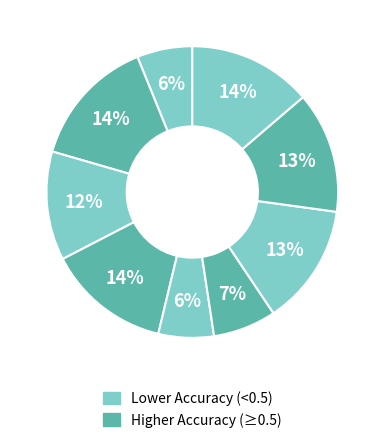

How many slices are in this pie chart?

9